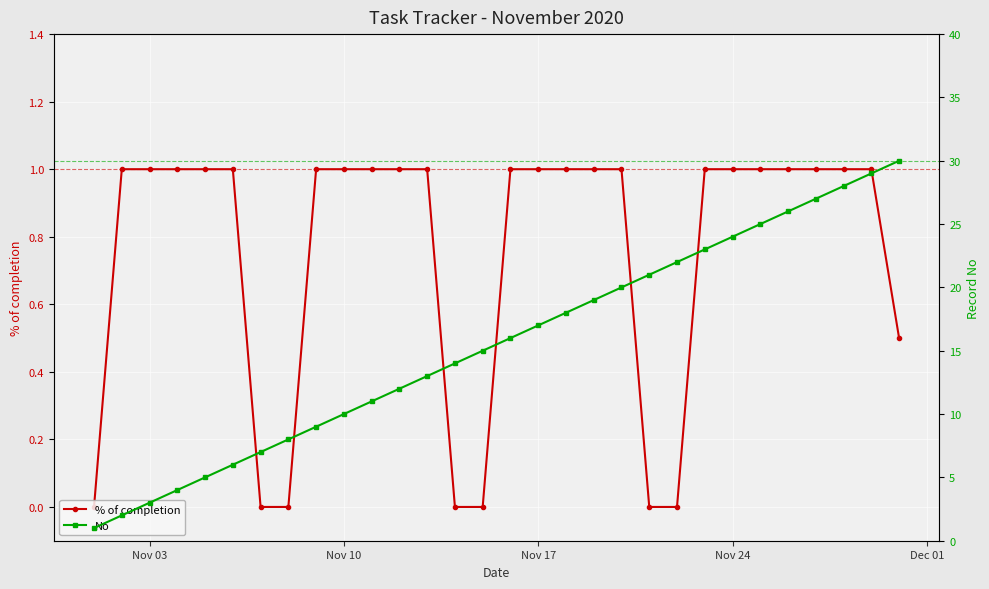

What is the difference between the second highest and minimum values in the No series?

28.0